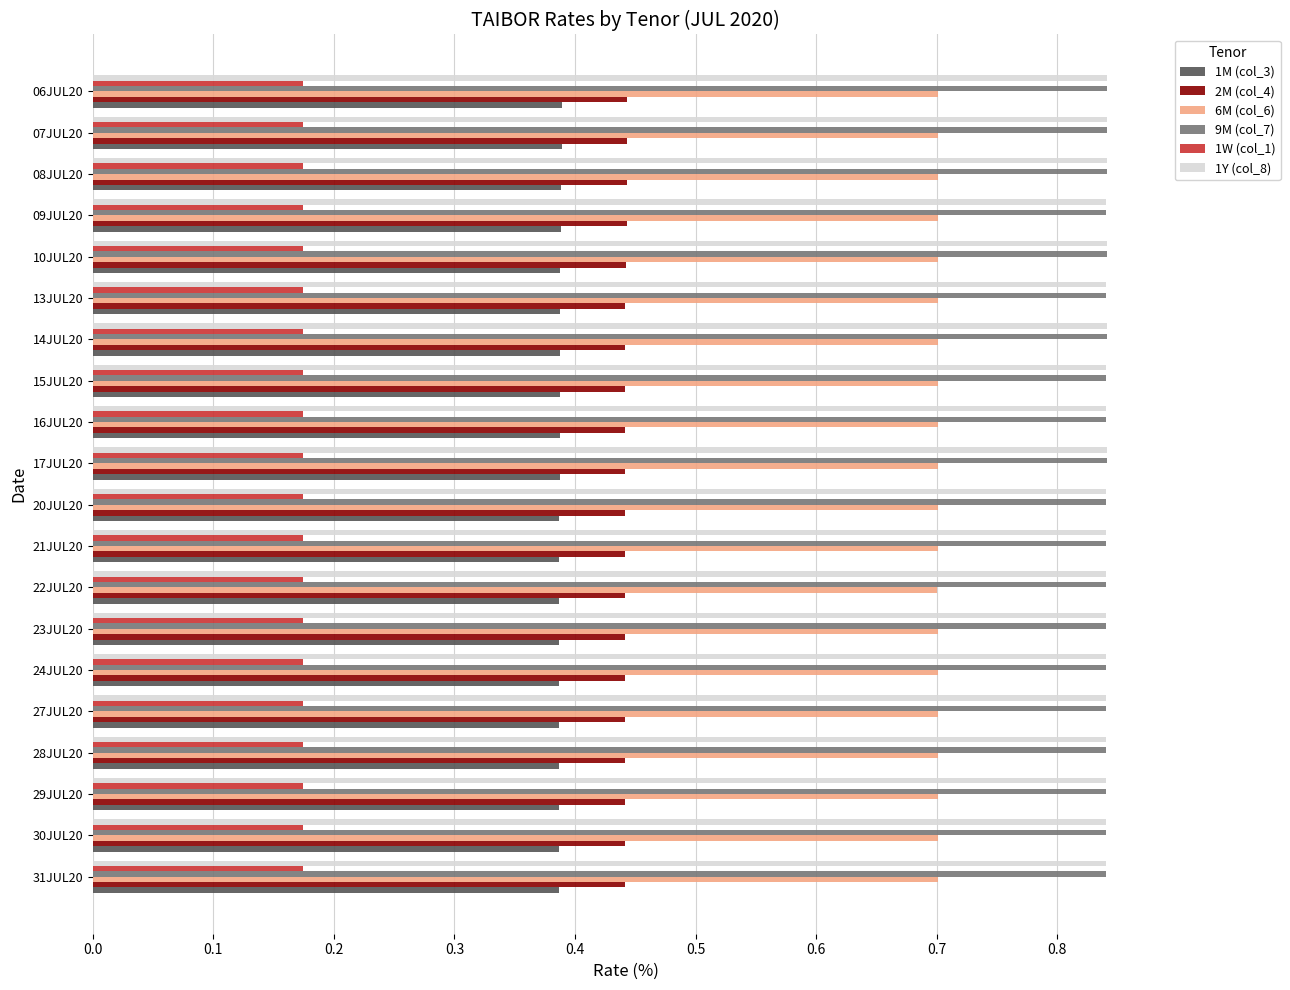

At how many categories does at least one series exceed 0?

20